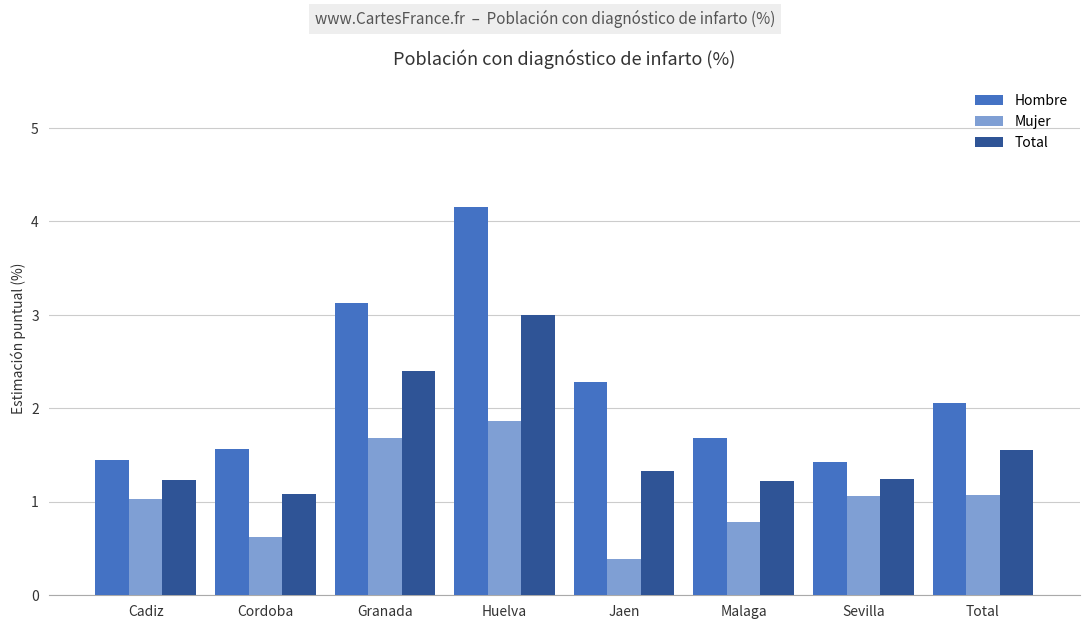

At which category is the sum across all series the highest?

Huelva